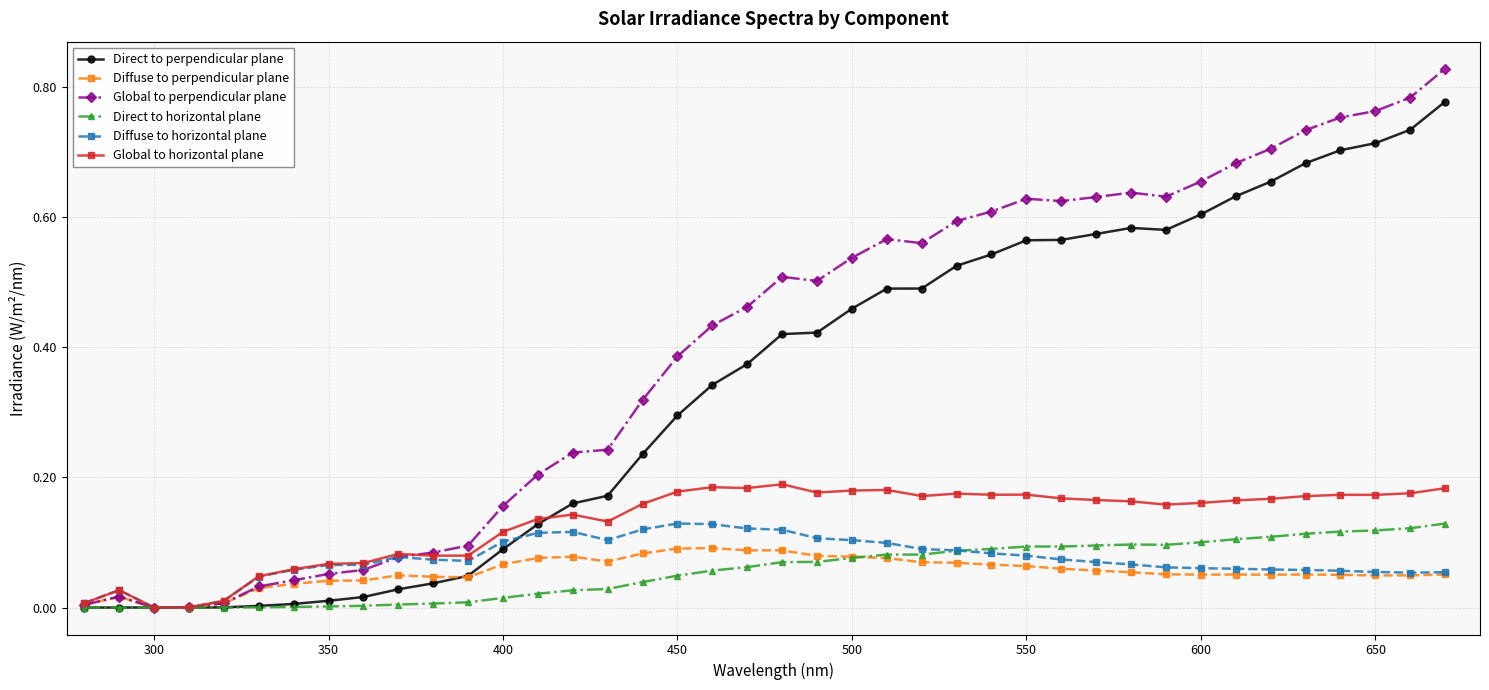

True or false: Direct to perpendicular plane has more than 0 interior local peaks.

True